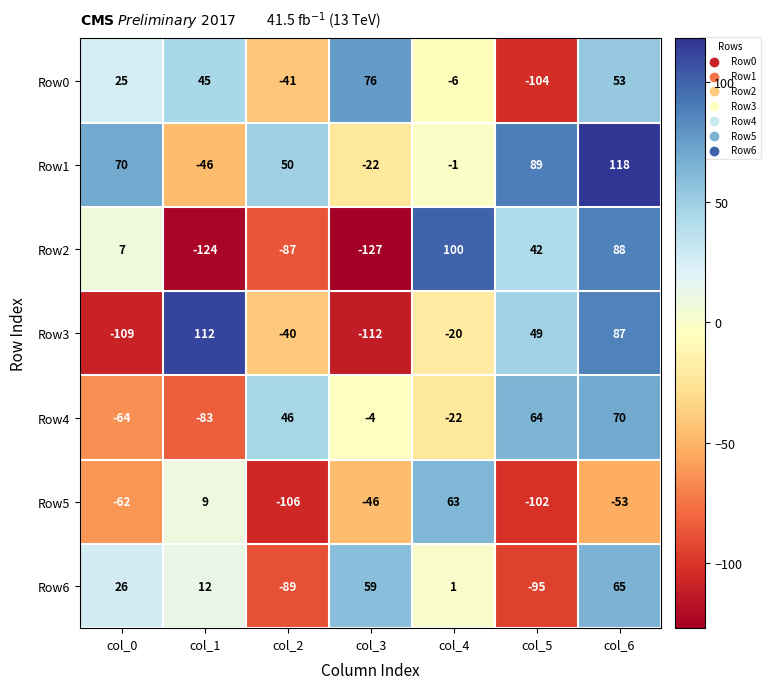

List the series in order of their peak value, lowest first.

Row5, Row6, Row4, Row0, Row2, Row3, Row1